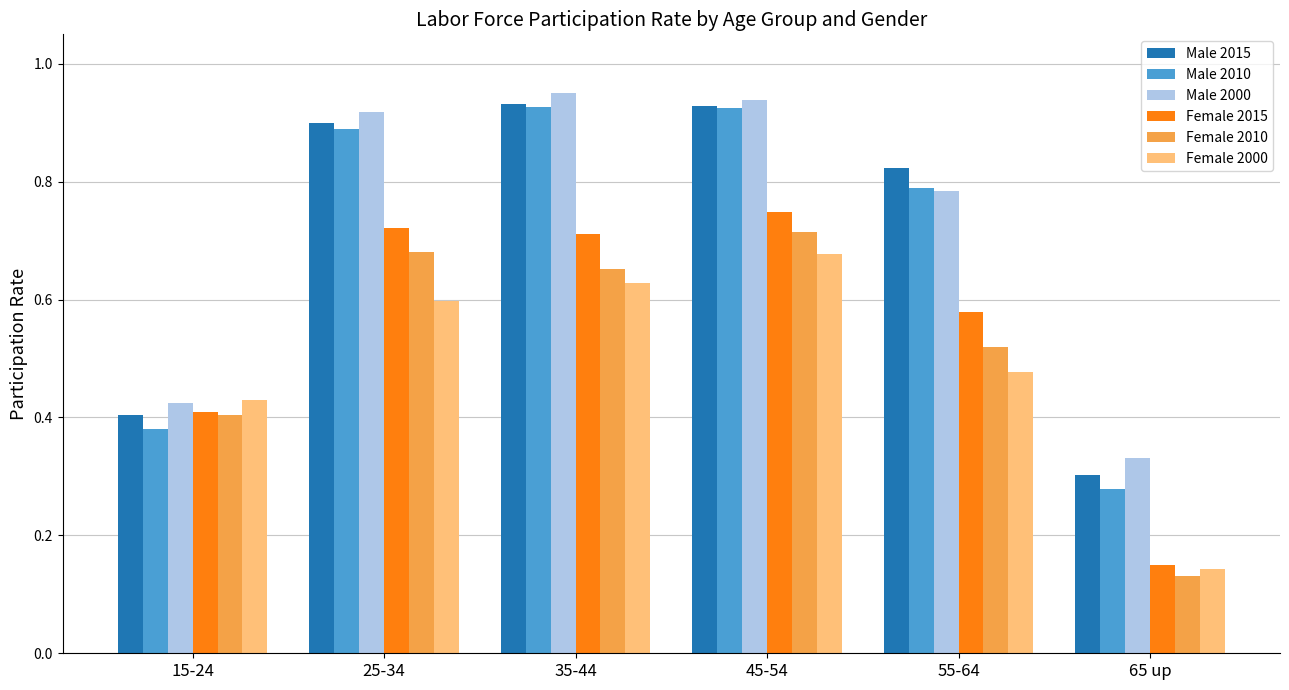

At how many categories does at least one series exceed 0?

6